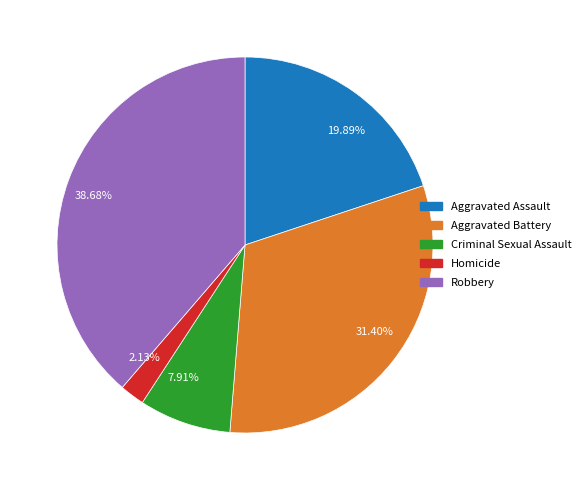

Which slice is the smallest?

Homicide